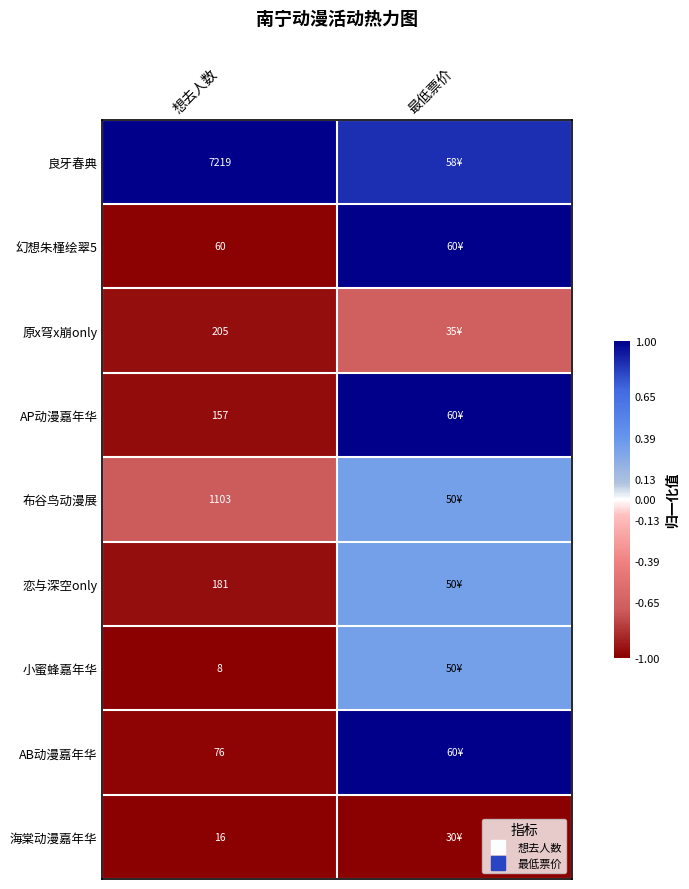

Which category has the highest value in the 布谷鸟动漫展 series?

最低票价